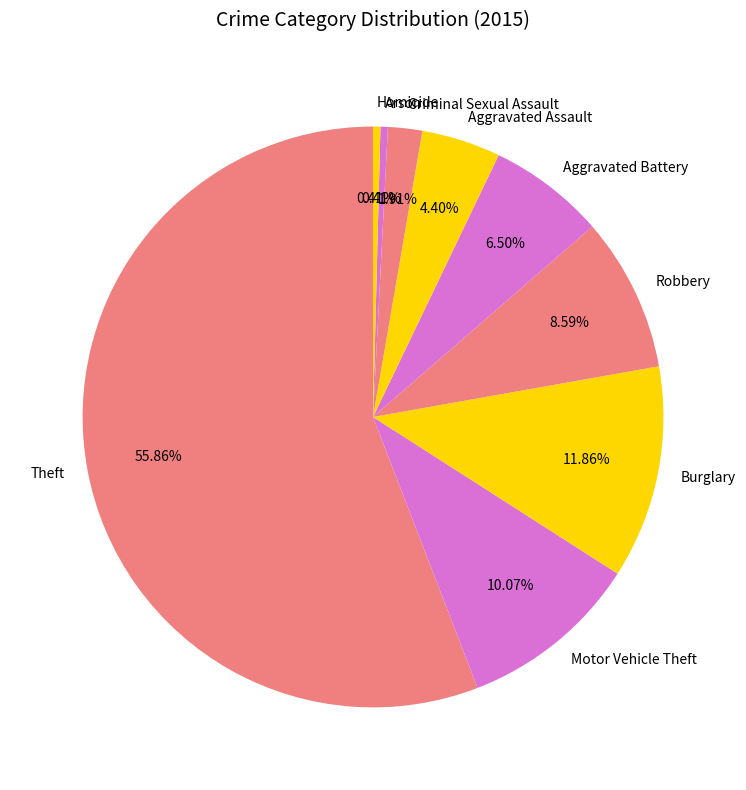

What is the ratio of the value at Theft to the value at Arson?

136.3